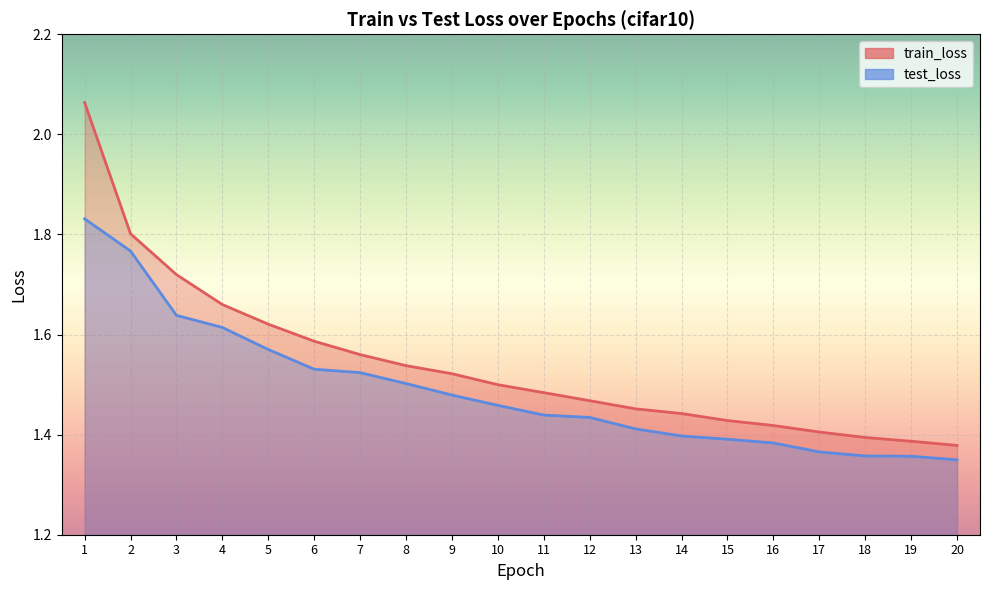

List the series in order of their overall mean, highest first.

train_loss, test_loss